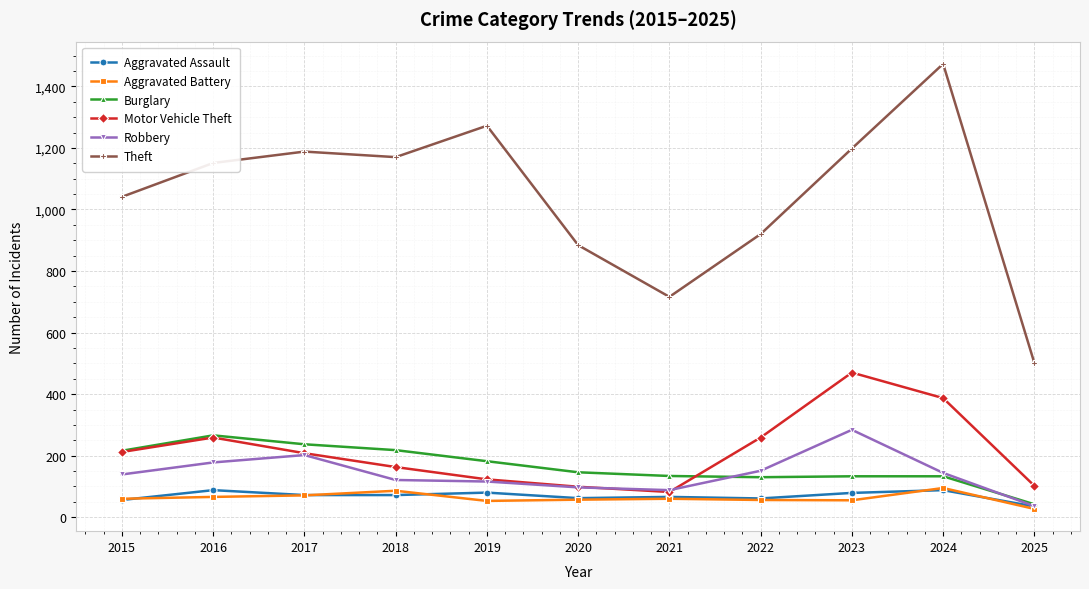

What is the highest value of the Burglary series?

266